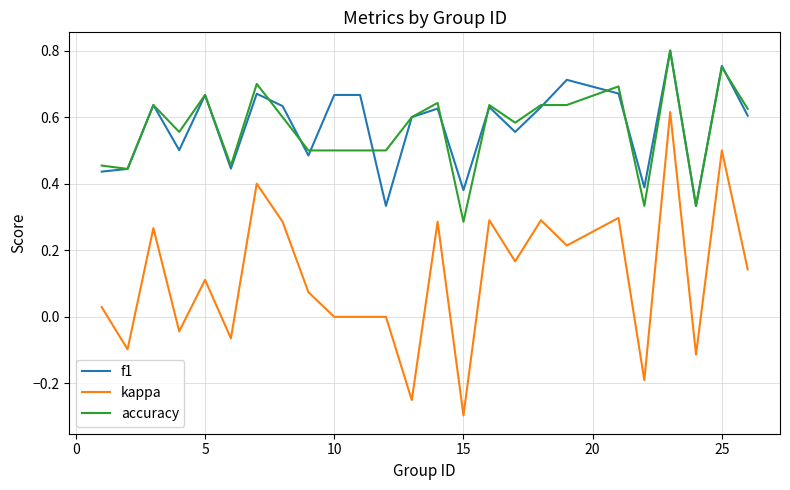

True or false: kappa and f1 intersect in this chart.

False